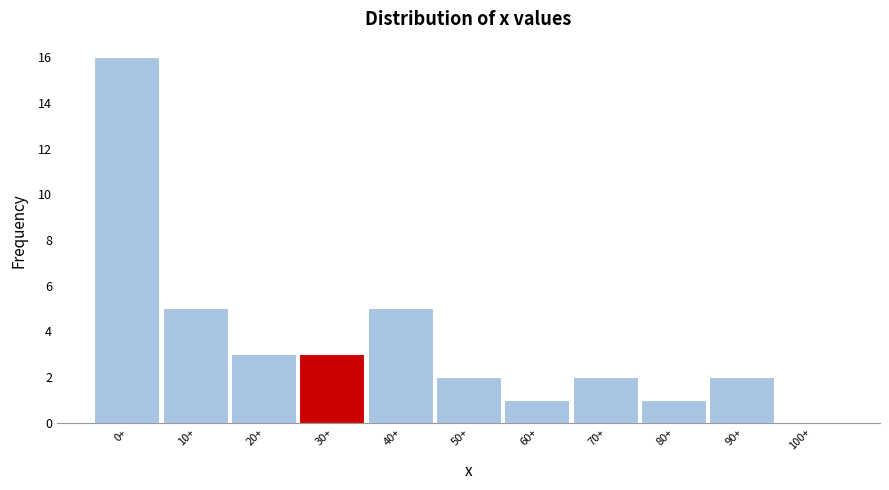

Reading left to right, extract all data points from this chart.

0+=16	10+=5	20+=3	30+=3	40+=5	50+=2	60+=1	70+=2	80+=1	90+=2	100+=0